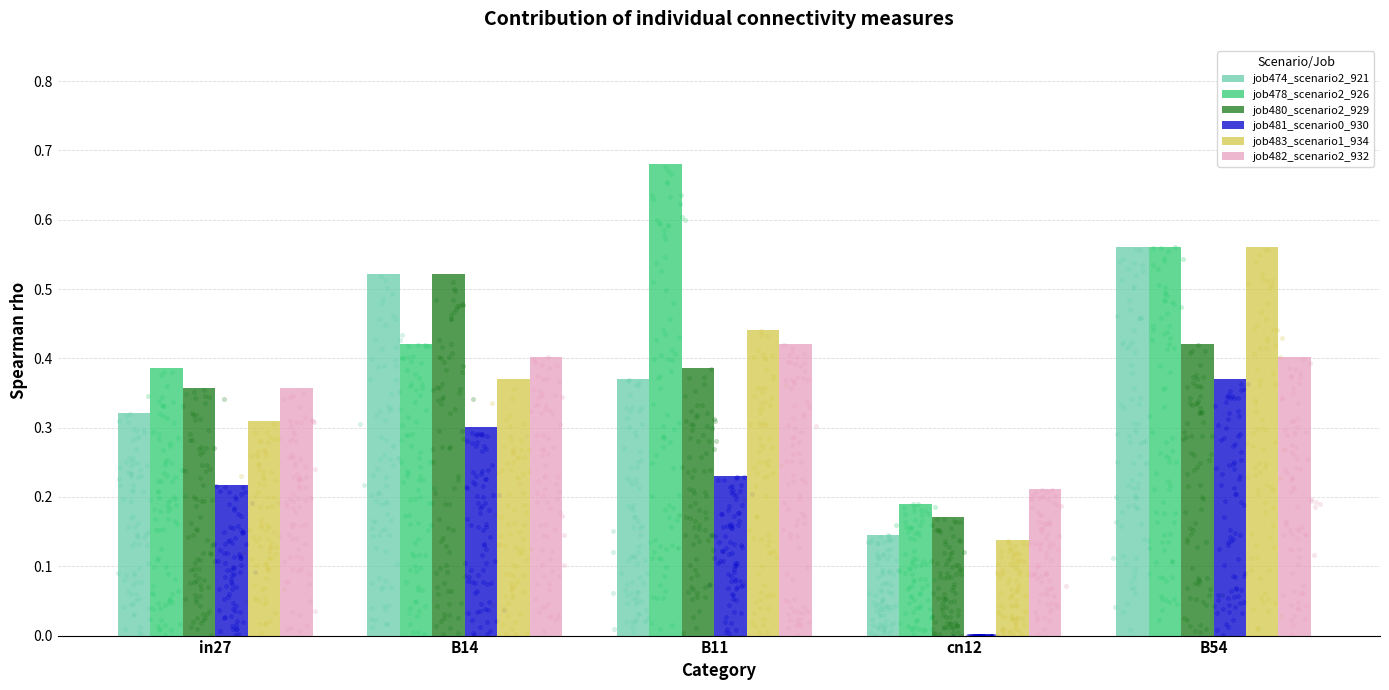

Which series reaches the minimum Y coordinate?

job481_scenario0_930